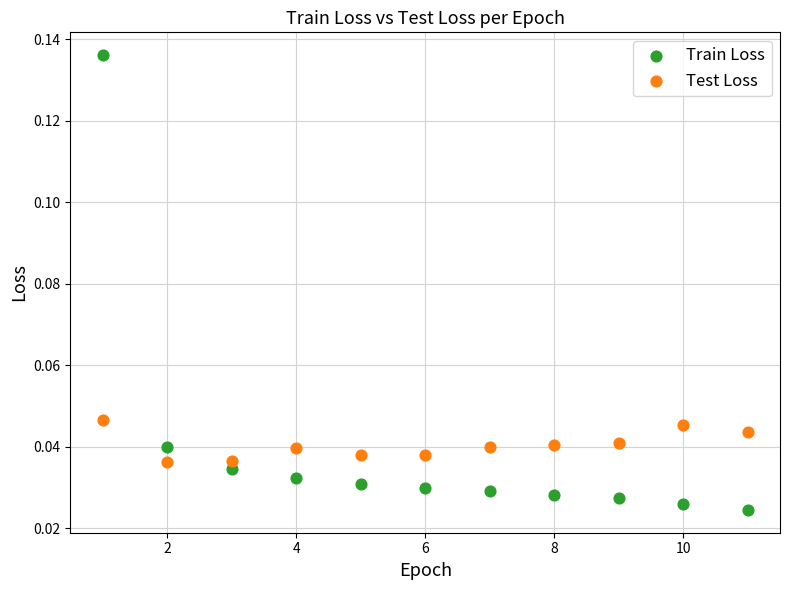

Which series contains the lowest Y value?

Train Loss